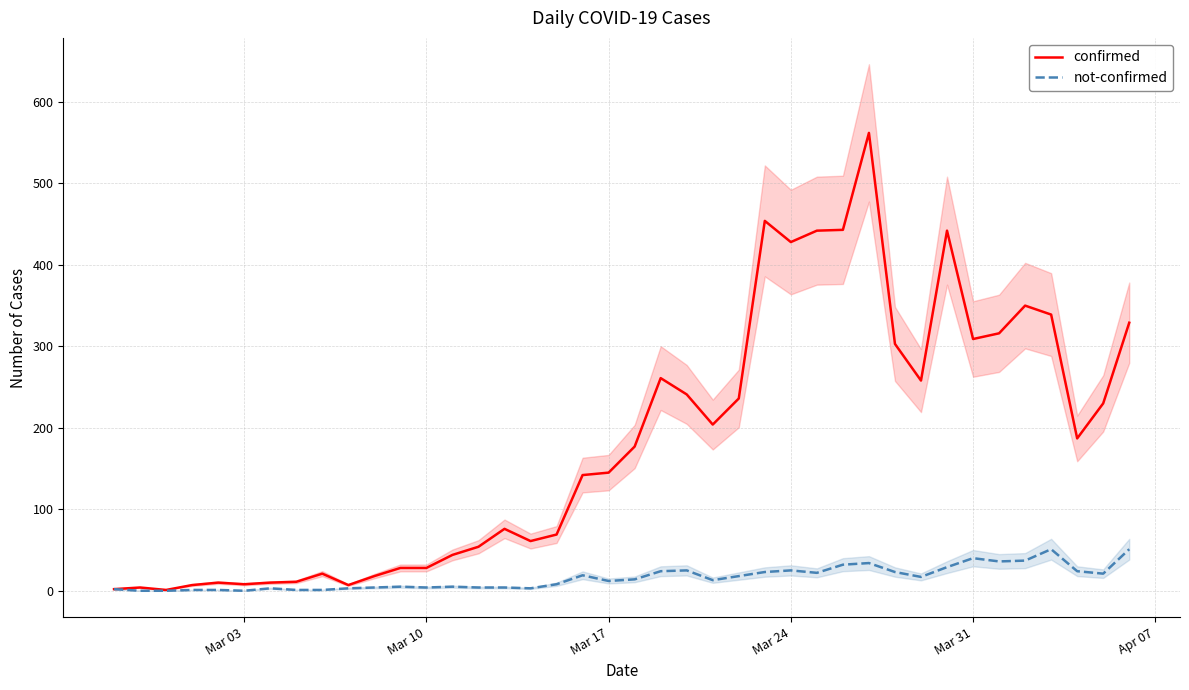

What is the maximum value for not-confirmed?

51